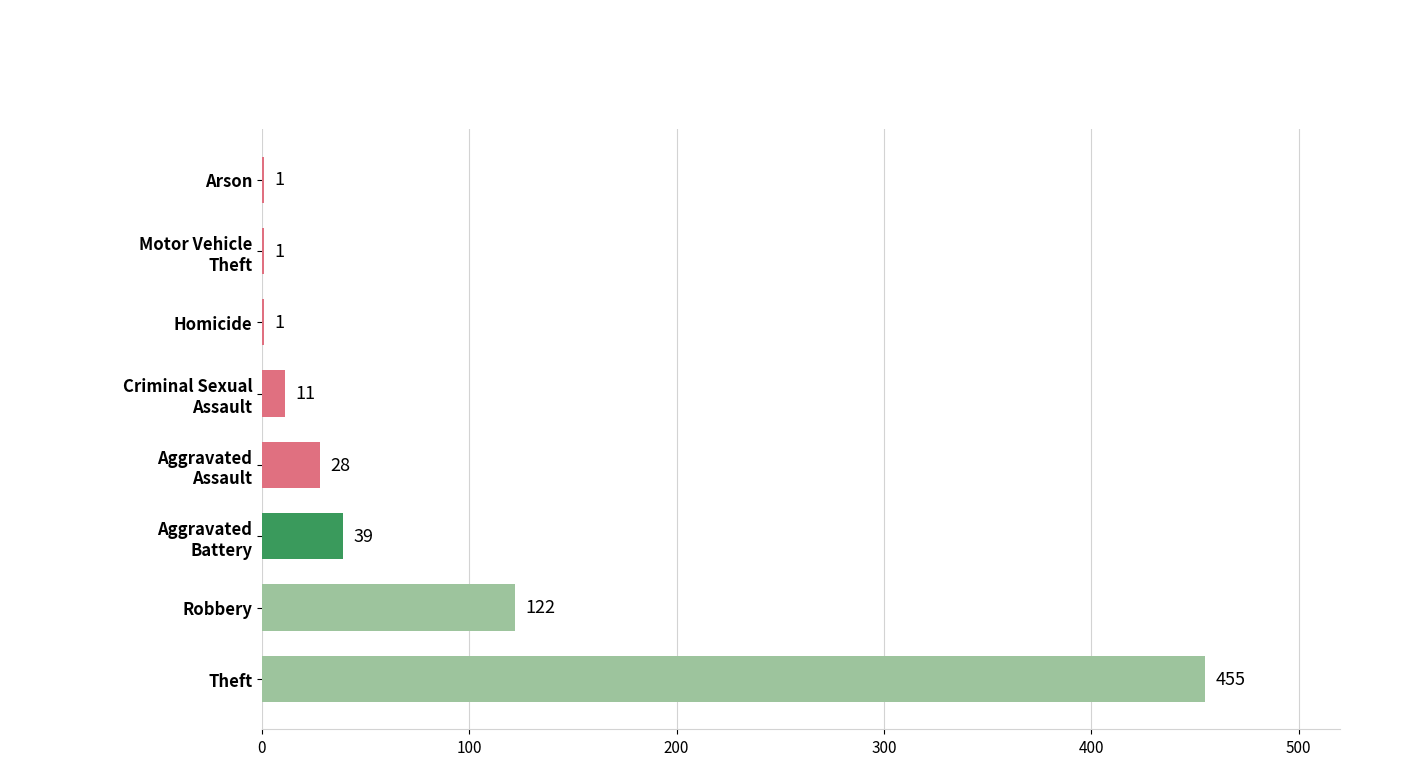

Where is the data nearest to the value 228?

Robbery